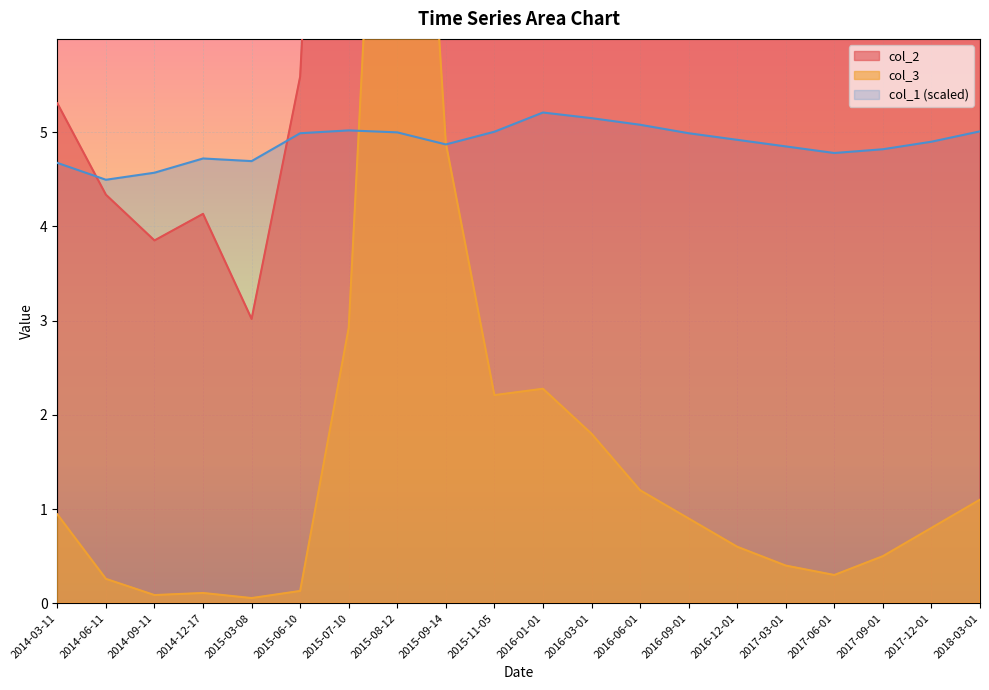

Rank the series by their maximum value, from lowest to highest.

col_1, col_3, col_2